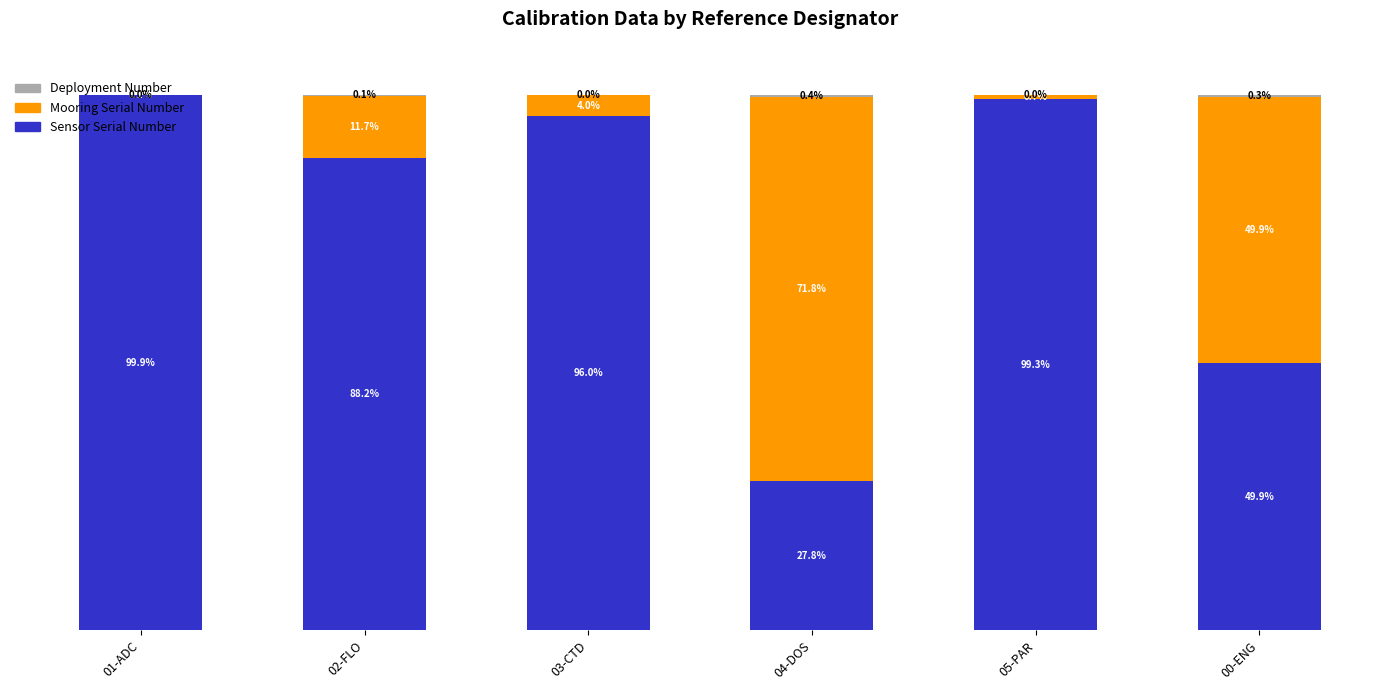

Where is Sensor Serial Number nearest to the value 63?

00-ENG